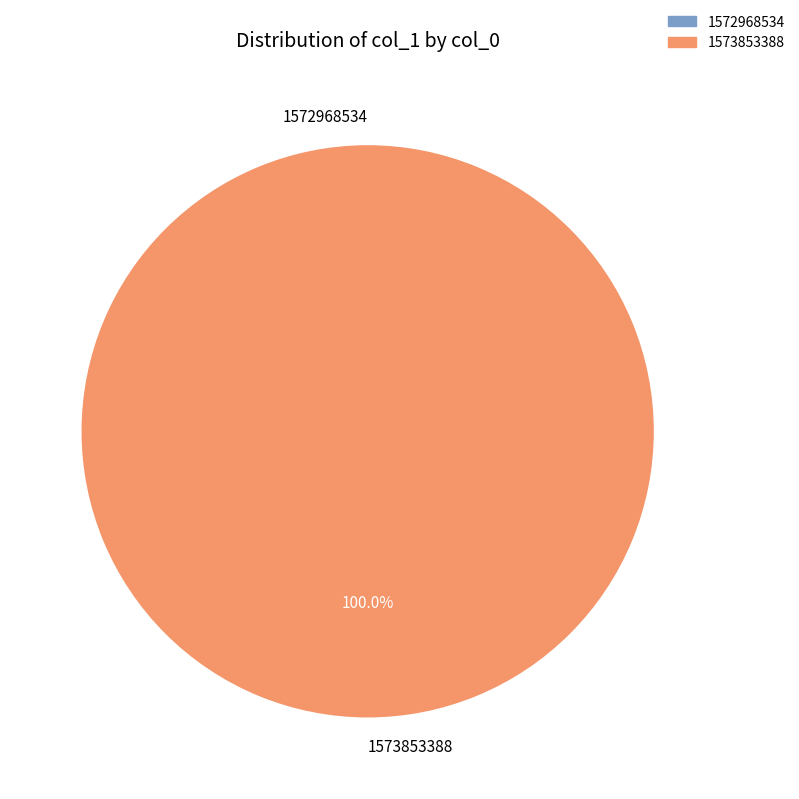

Is it true that 1572968534 is 1% of the pie?

False